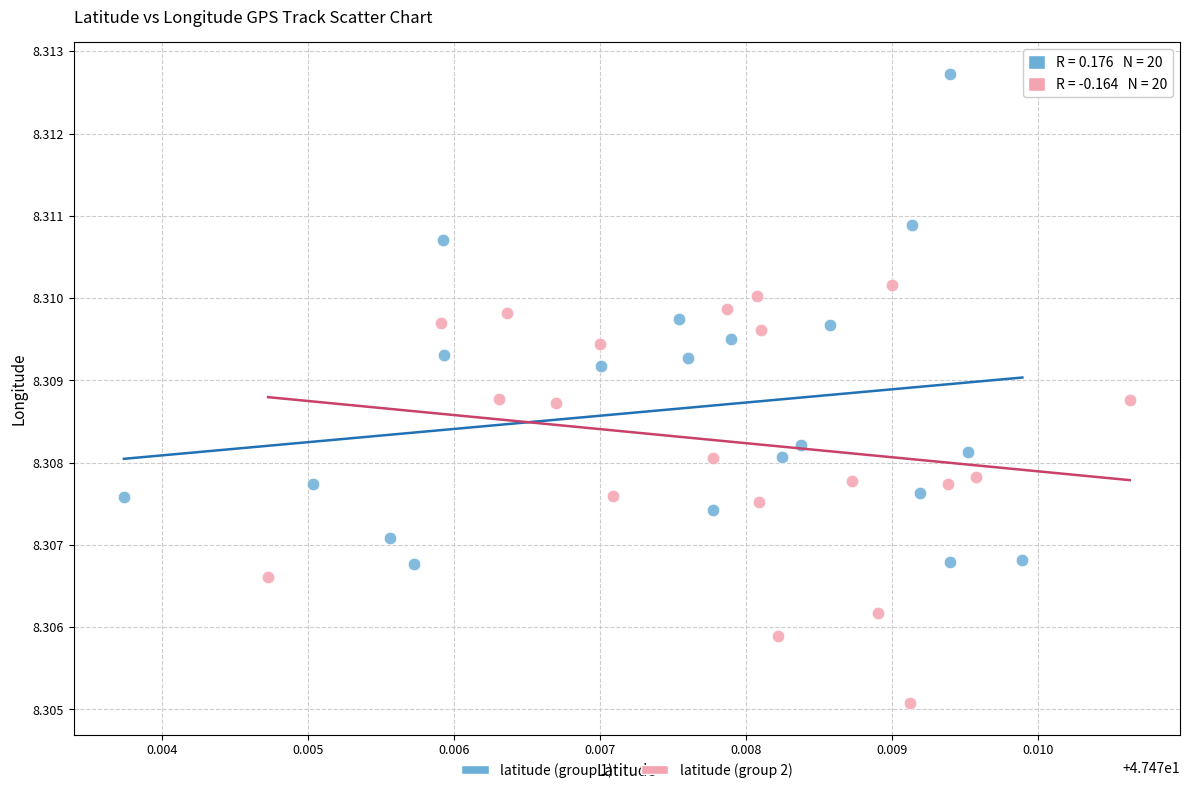

Which series reaches the minimum Y coordinate?

latitude (group 2)